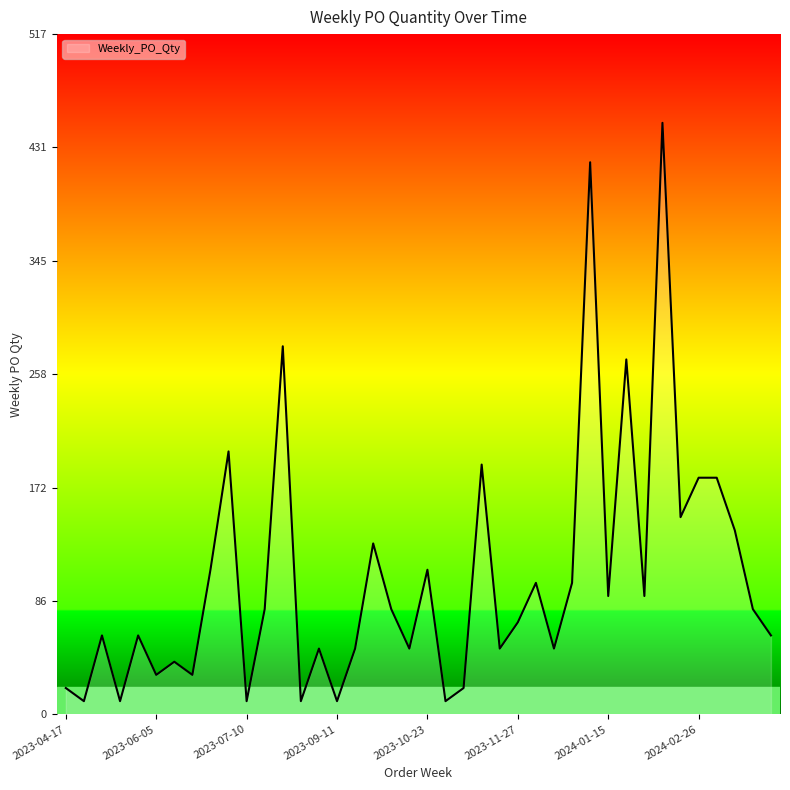

What is the difference between the maximum and minimum values?

440